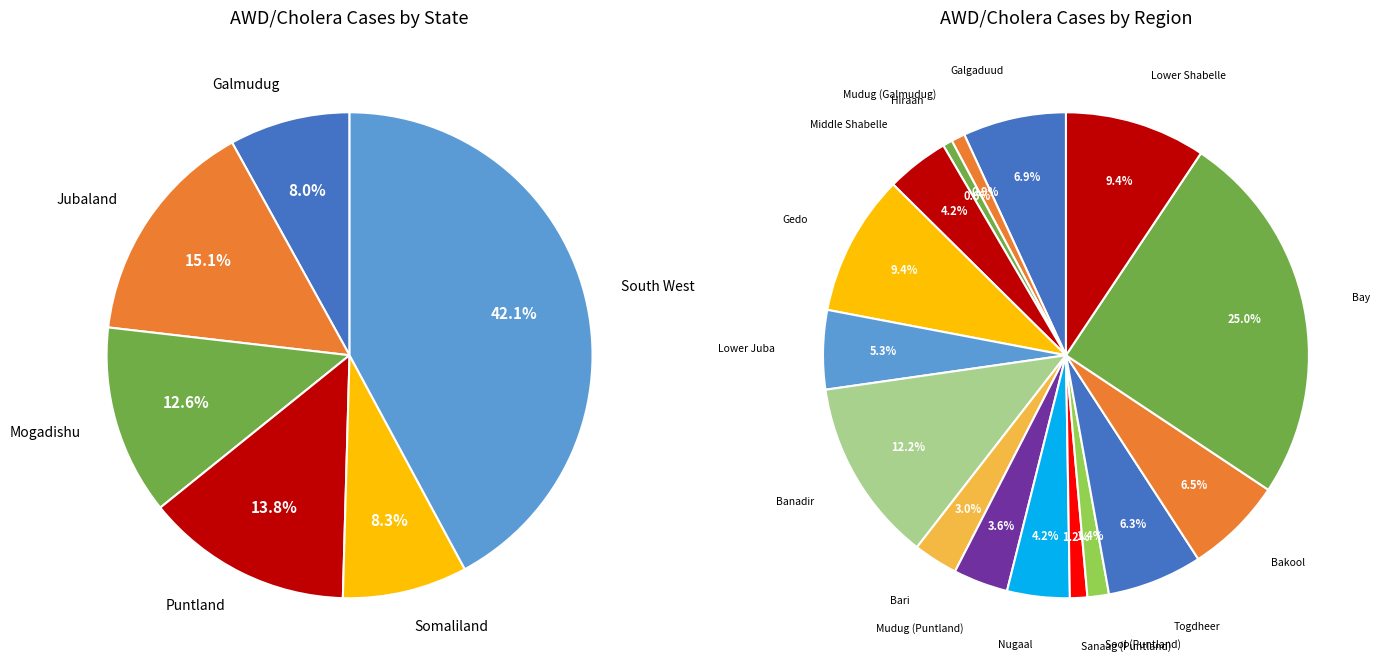

Is the sum of Banadir and Mudug (Galmudug) greater than half?

No